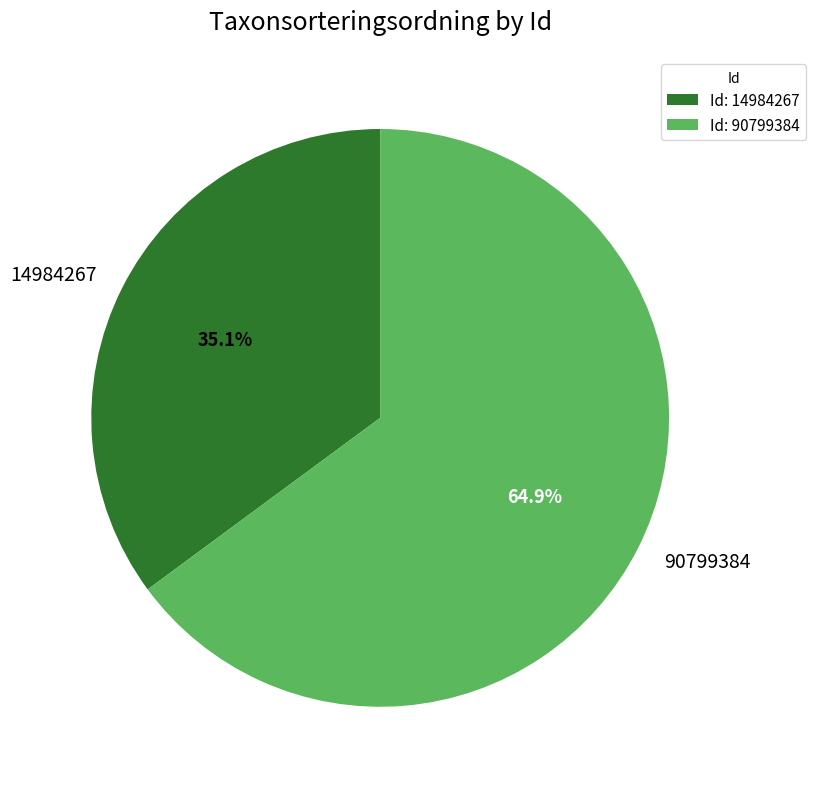

To the nearest percent, what is the combined percentage of 90799384 and 14984267?

100%